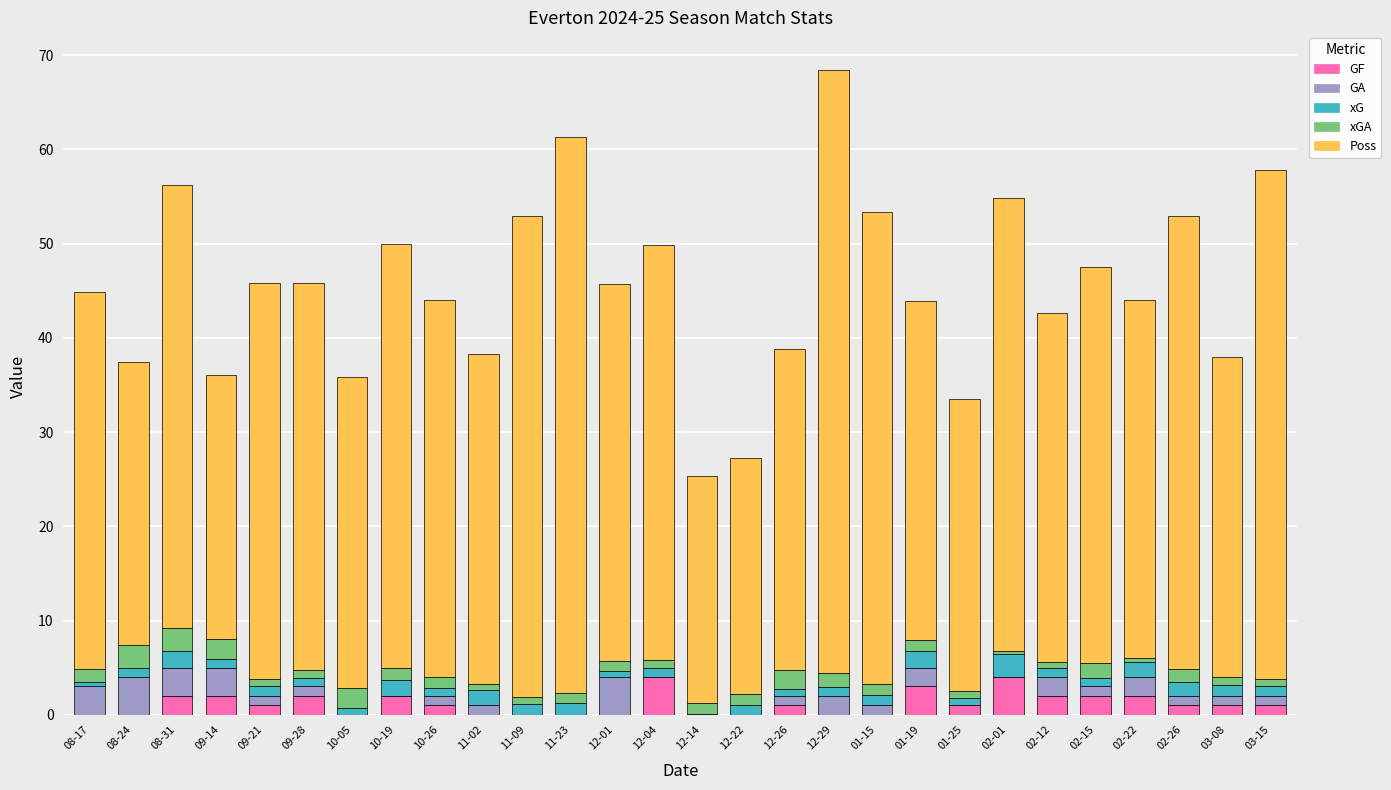

What is the sum of all GF values?

32.0